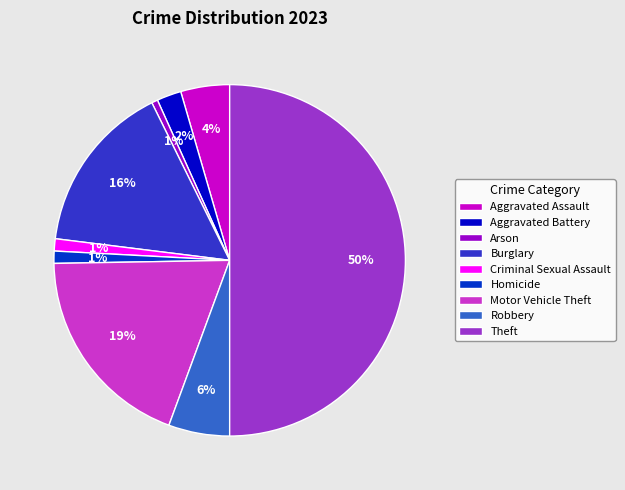

Approximately how many times larger is the value at Burglary compared to Theft?

0.3